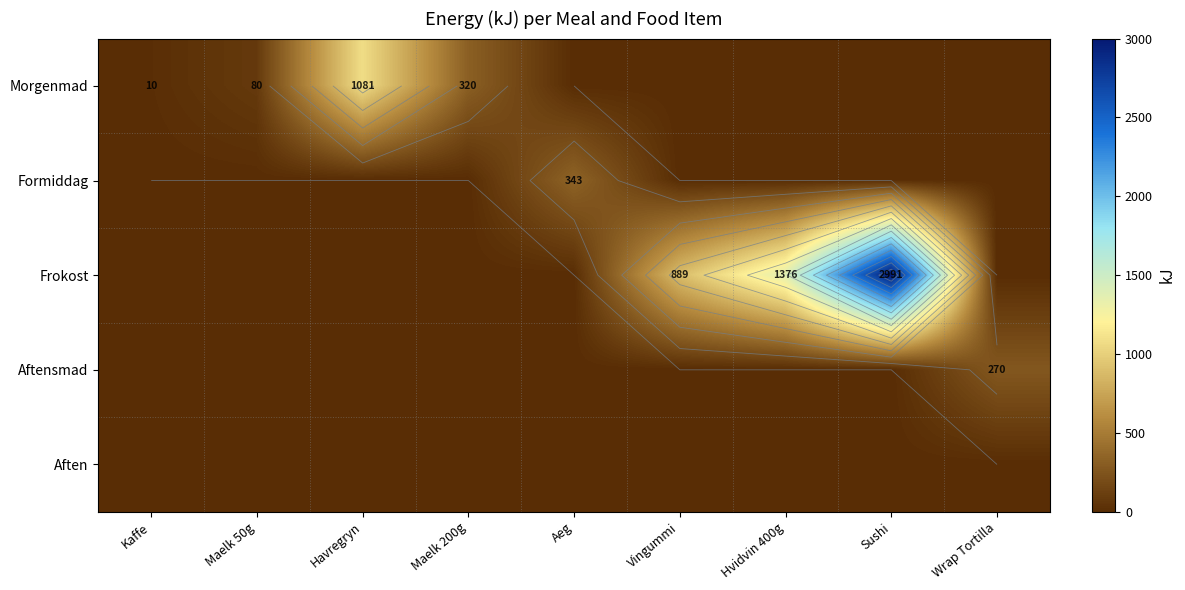

At Havregryn, list the series in order from largest to smallest.

Morgenmad, Formiddag, Frokost, Aftensmad, Aften